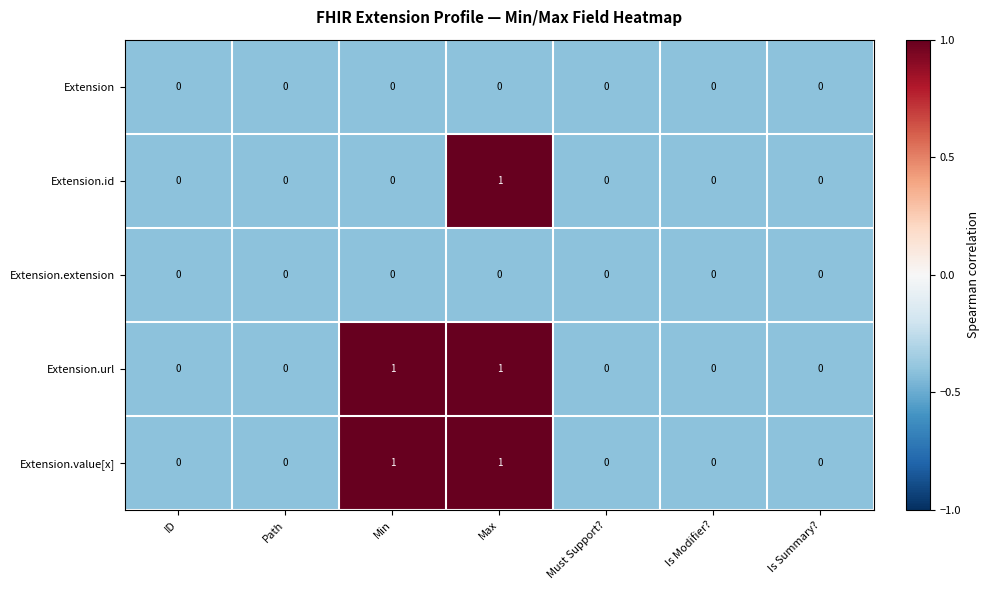

At which category is the sum across all series the highest?

Max